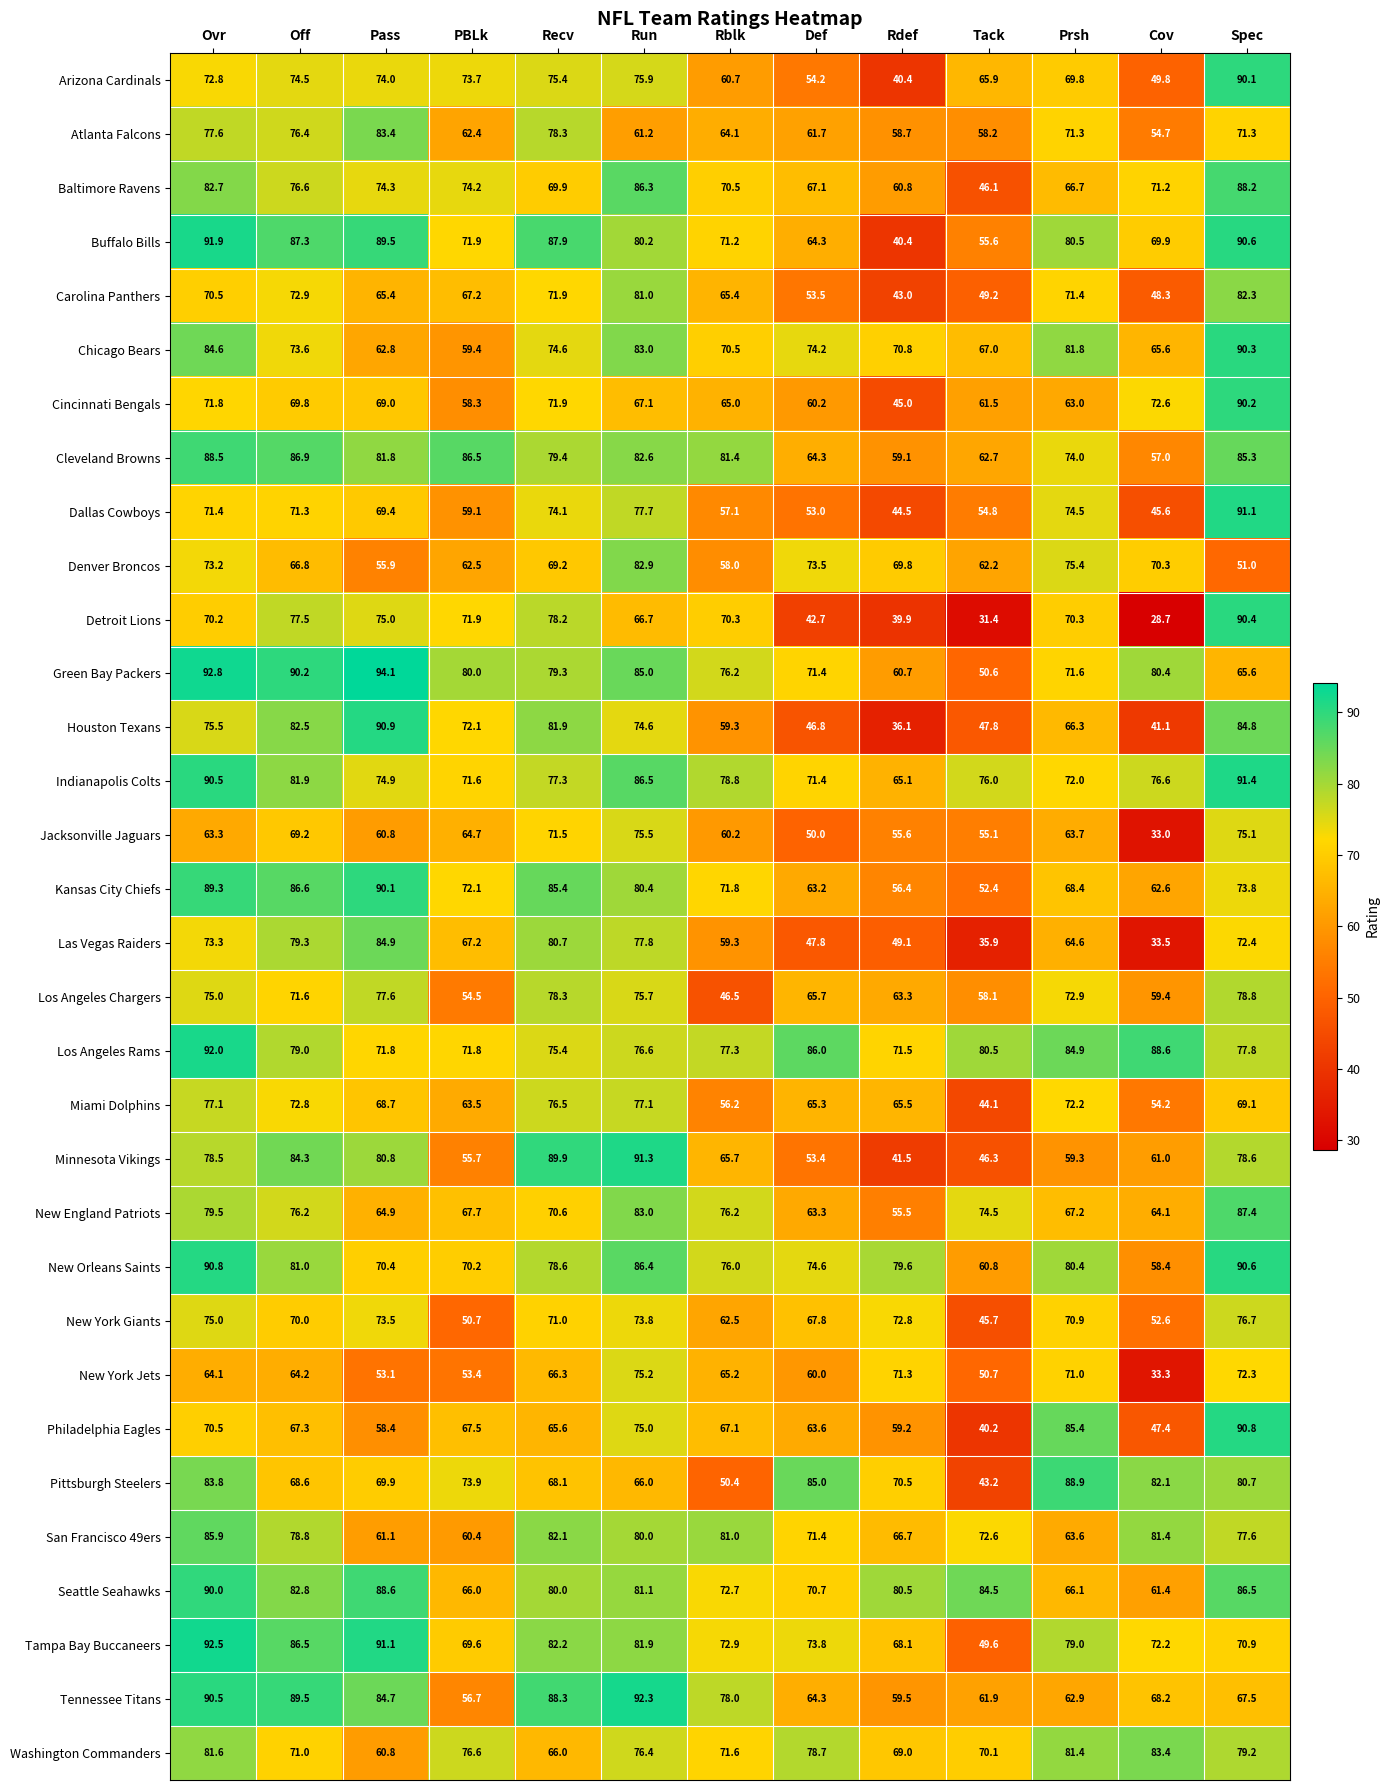

What is the approximate value of Minnesota Vikings at PBLk?

55.7